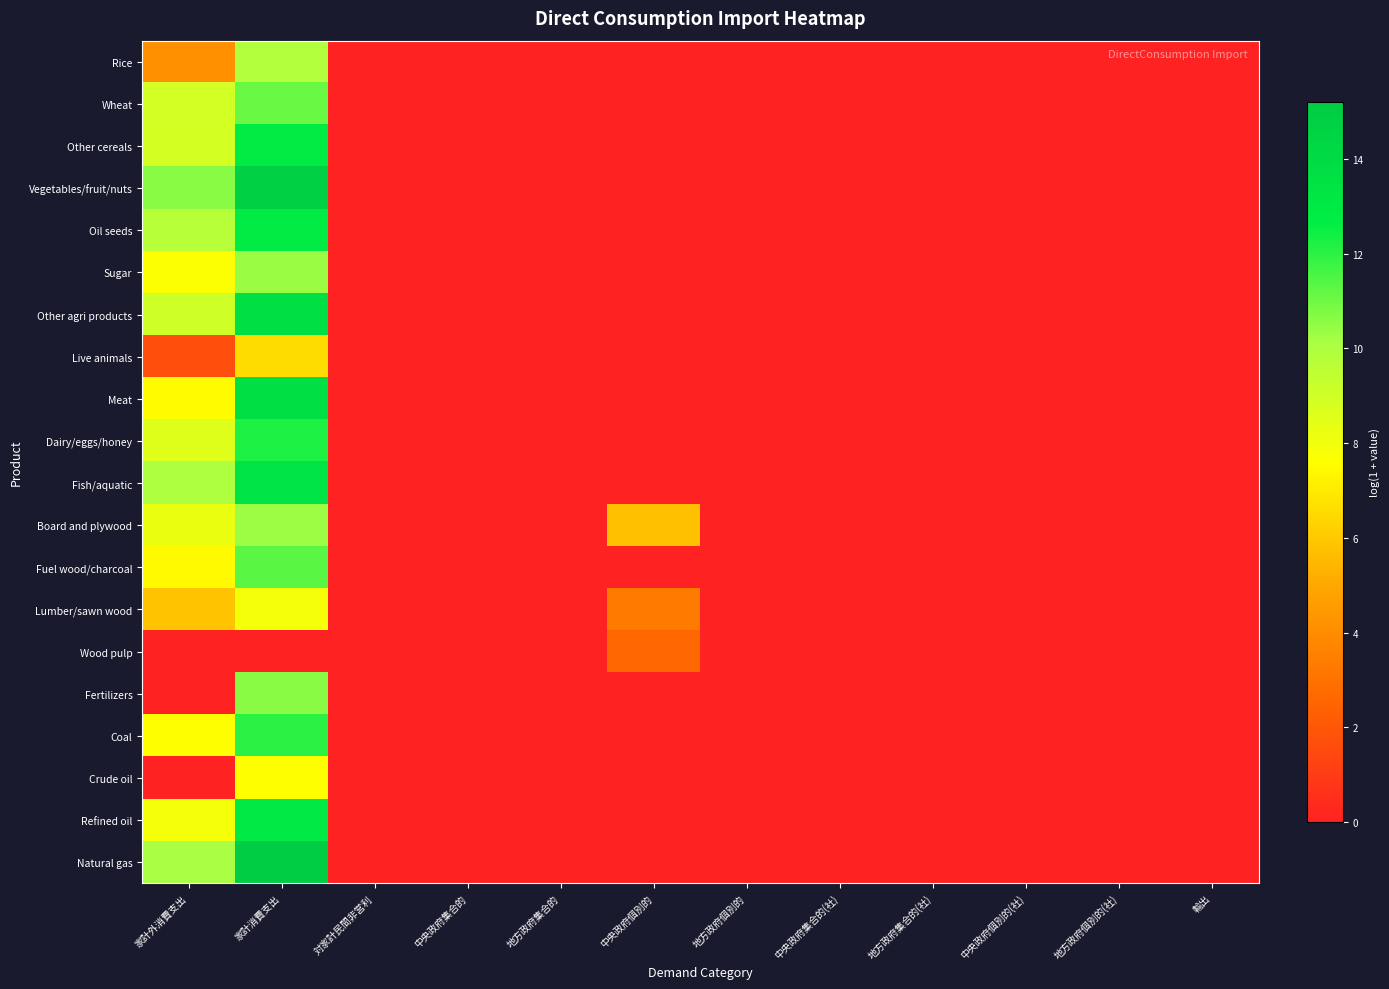

How many data points does each series have?

12